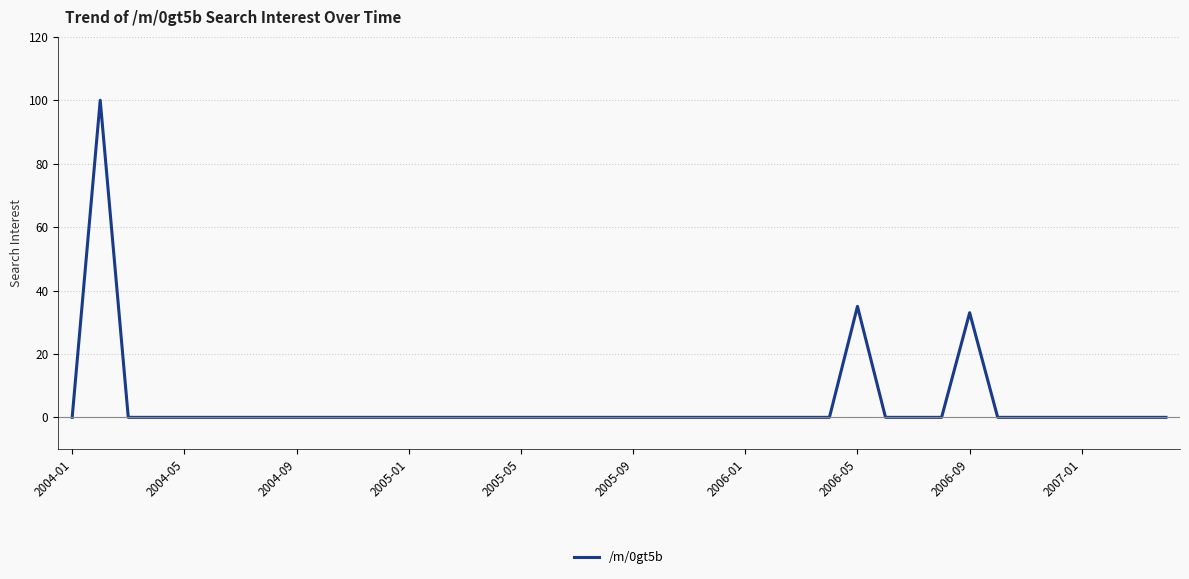

What is the greatest value displayed?

100